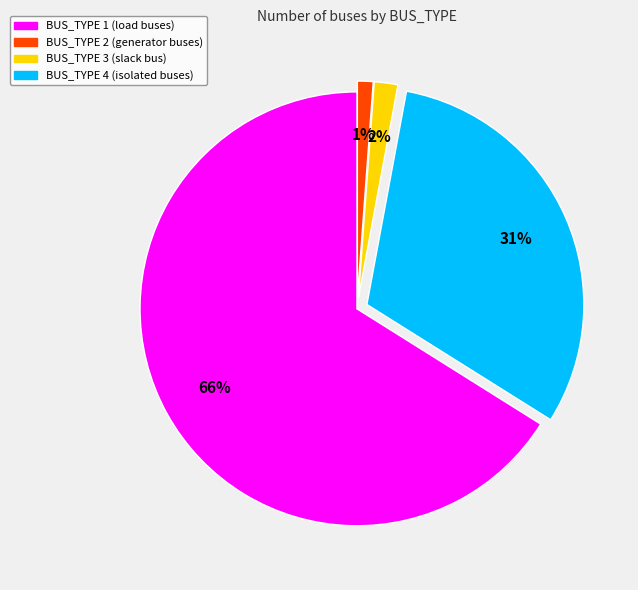

Count the number of slices in the pie.

4